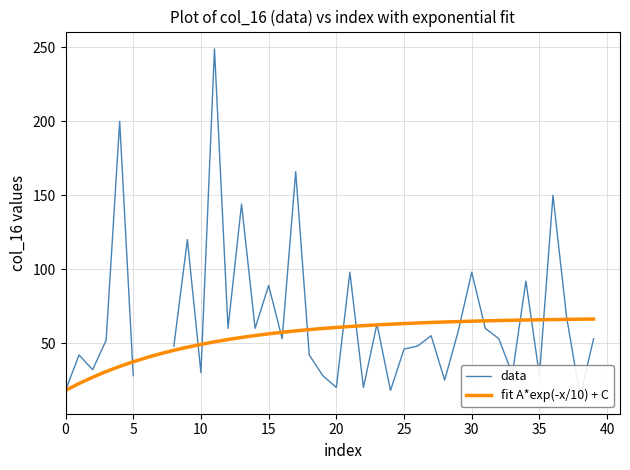

What are all the series names shown in the legend?

data, fit A*exp(-x/10) + C